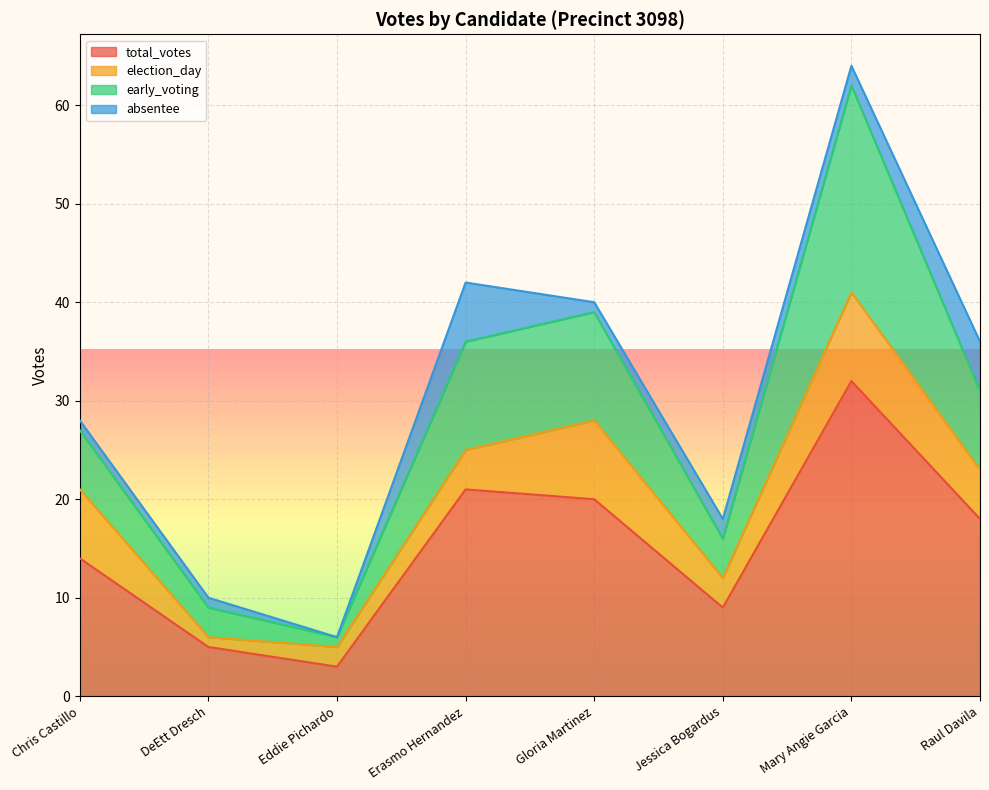

Which category has the lowest value in the total_votes series?

Eddie Pichardo